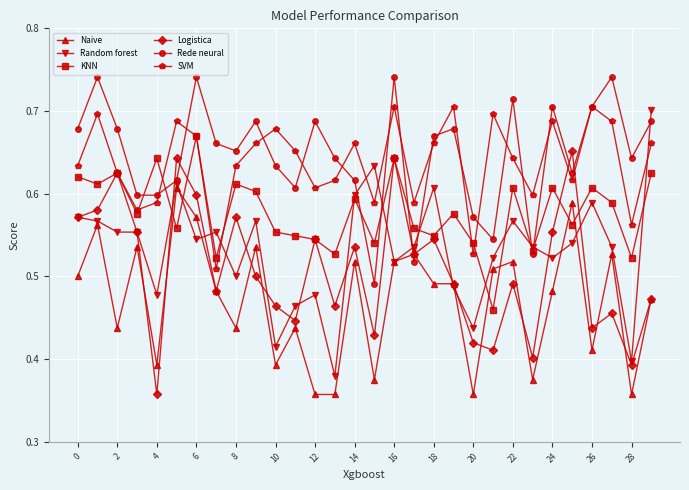

How many interior local peaks does the Rede neural series have?

9